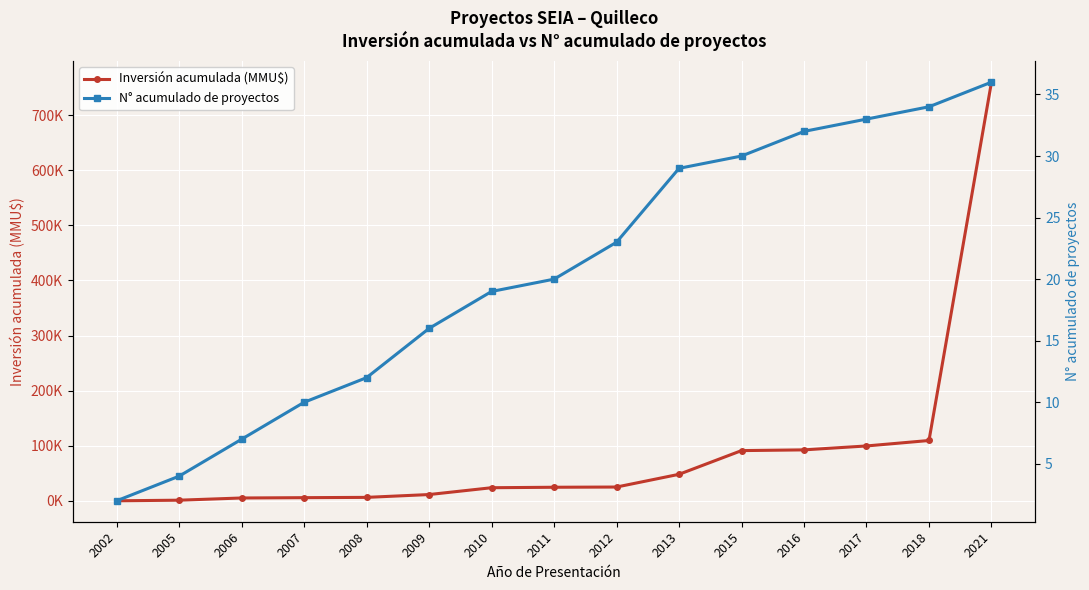

What is the difference between the maximum and minimum values in the Inversión acumulada (MMU$) series?

759383